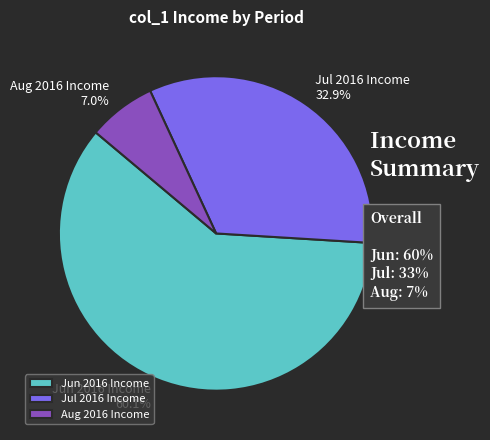

Does Aug 2016 Income account for over 50% of the chart?

No